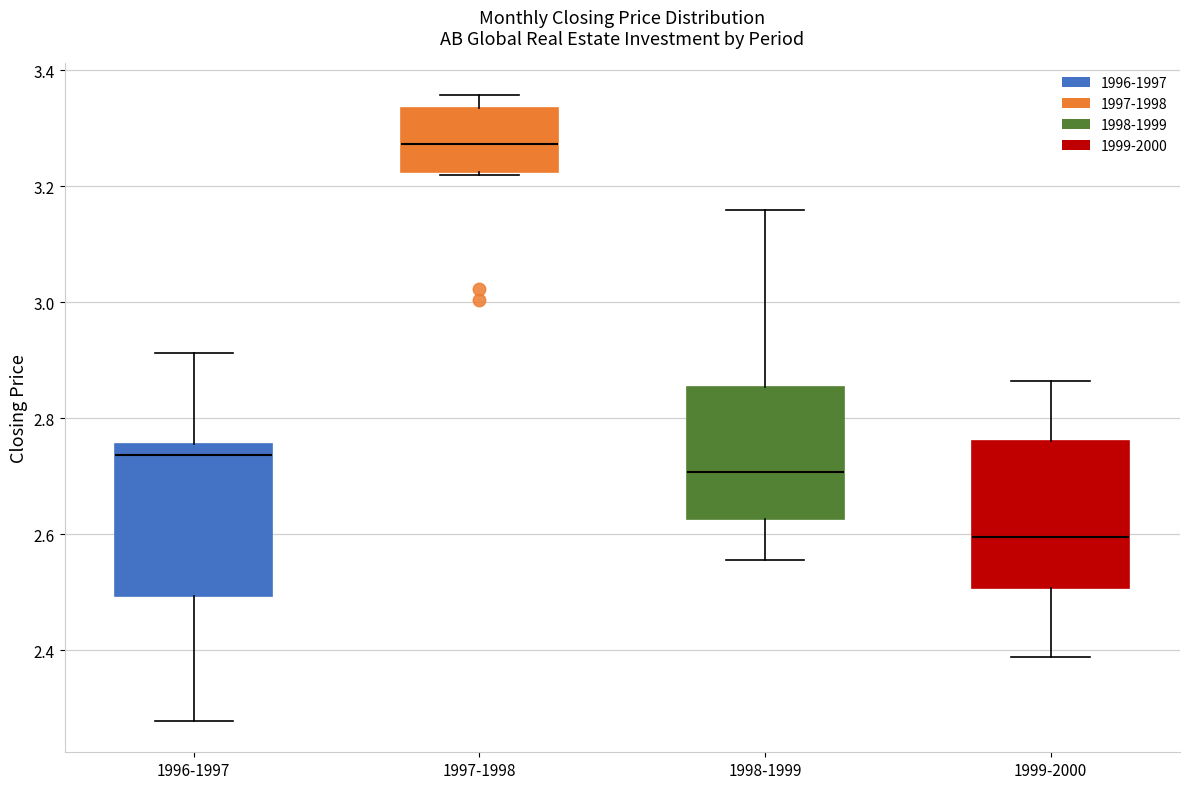

Where does the upper whisker of the box for 1996-1997 end on the y-axis? The values are not printed on the chart, so give them approximately, as read against the axis.

2.92